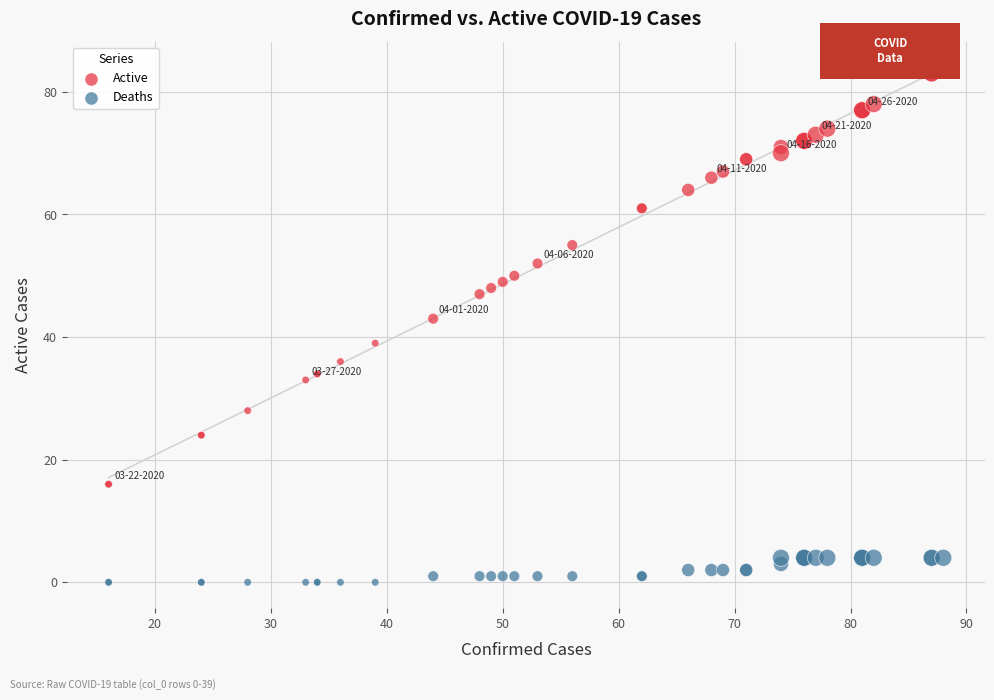

Which series has the largest Y range (max minus min)?

Active